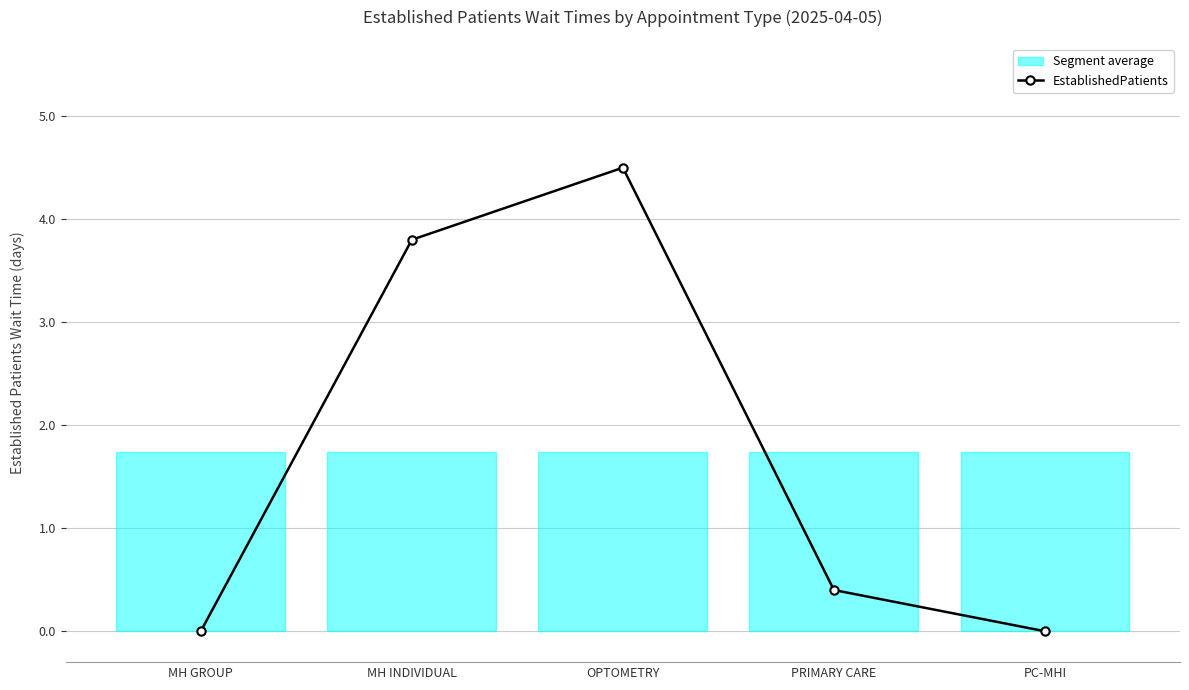

What position from the left is MH GROUP?

1